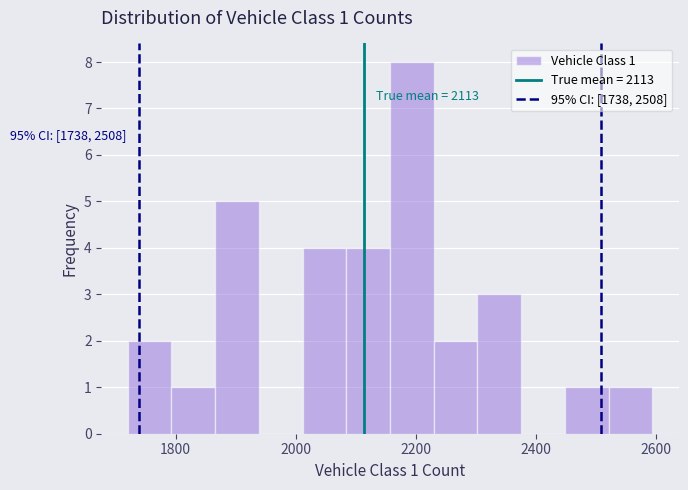

Around what value on the x-axis is the tallest bar? Give the approximate position of its centre, as read against the axis.

2200